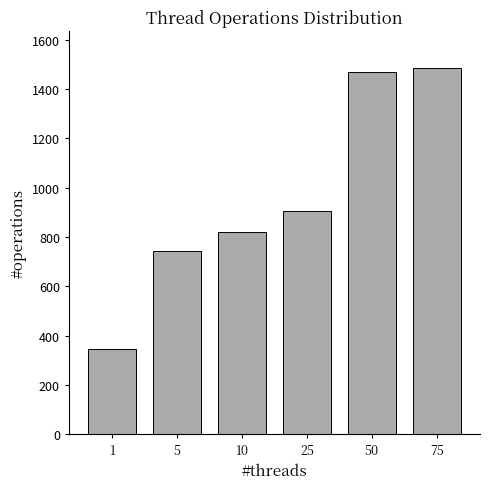

Read the value at 75.

1486